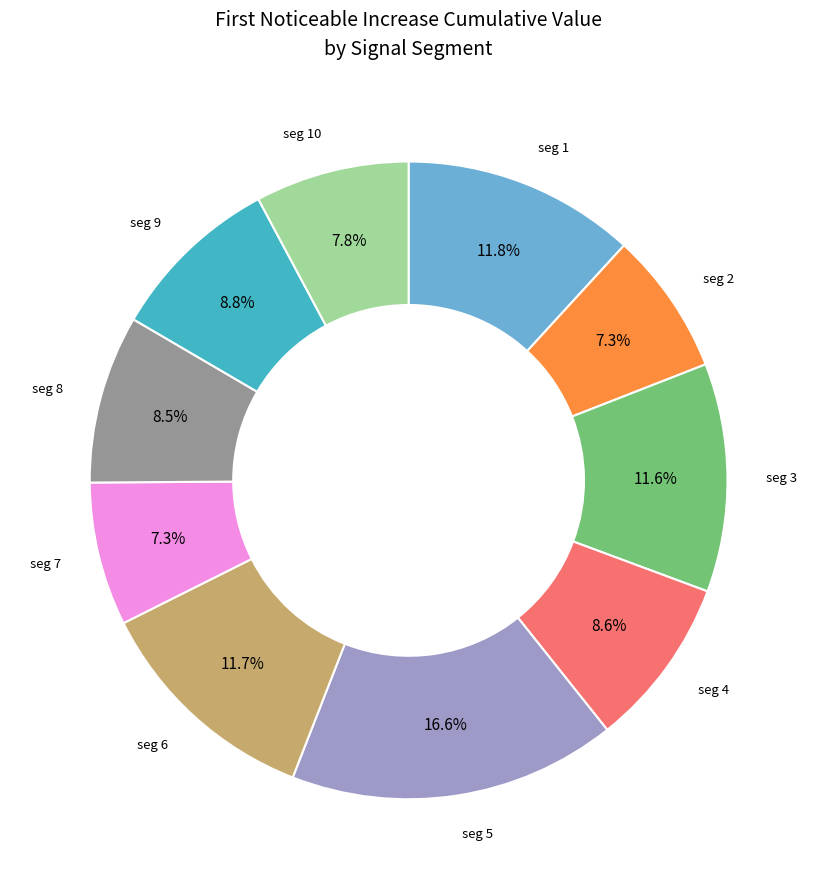

Is there any slice that represents more than half of the pie?

No